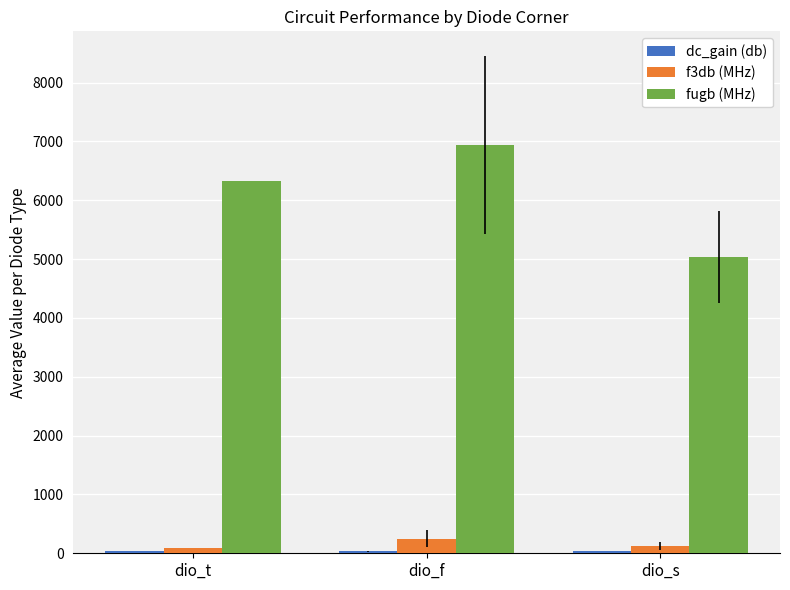

At which label is fugb (MHz) closest to 5985?

dio_t